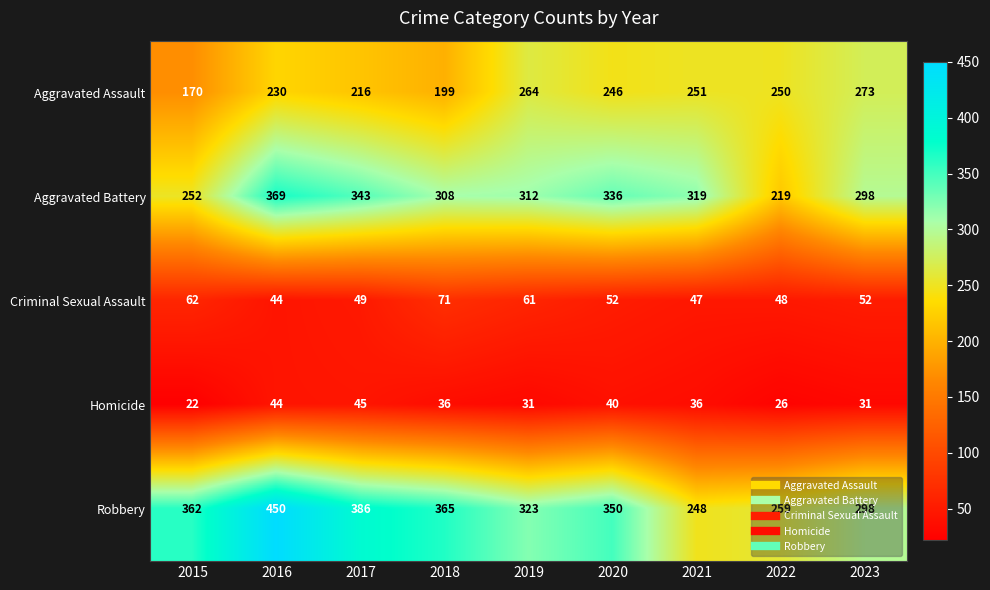

Which series has the widest spread of values?

Robbery